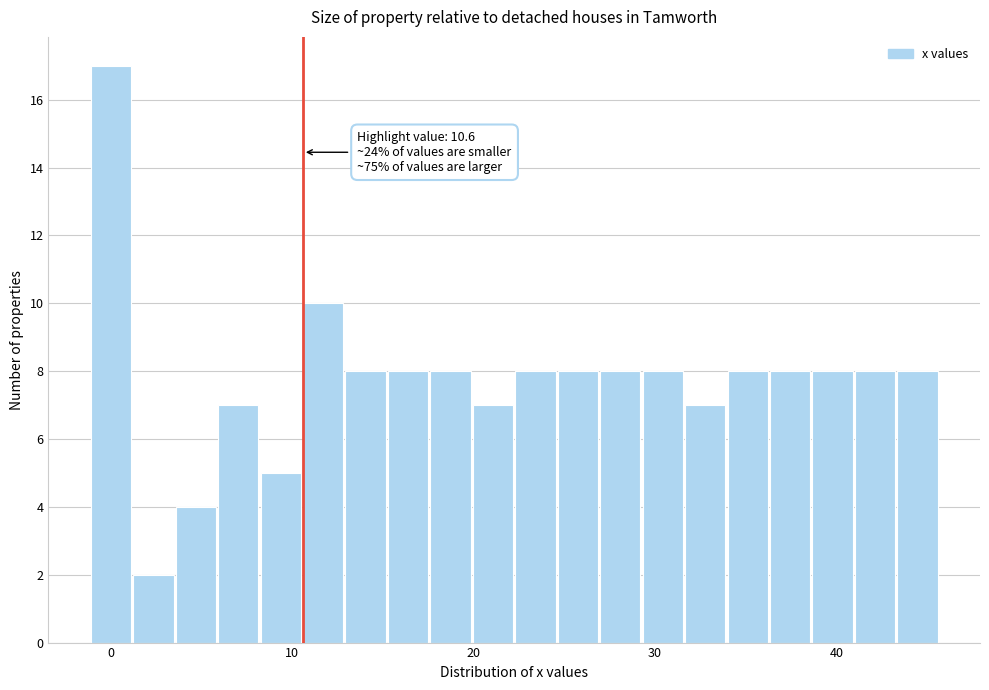

Read against the x-axis, roughly where is the centre of the tallest bar?

0